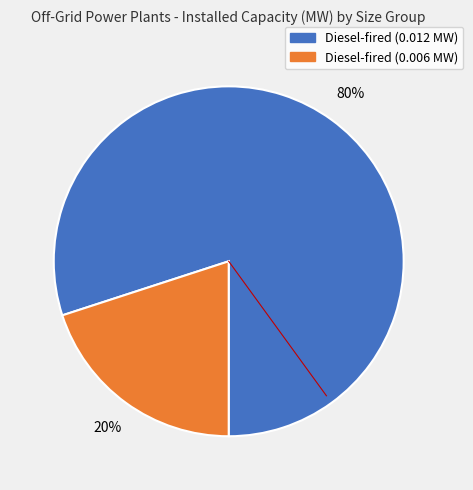

To the nearest percent, what is the average slice percentage?

50%